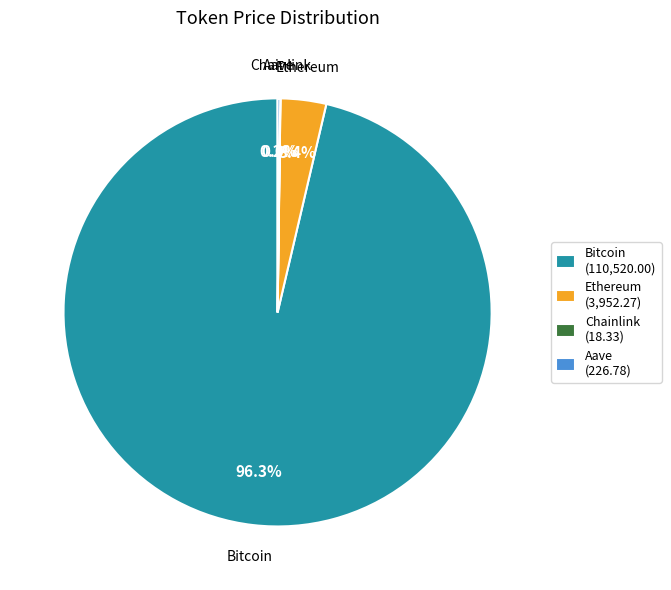

Which has a higher value, Bitcoin or Ethereum?

Bitcoin